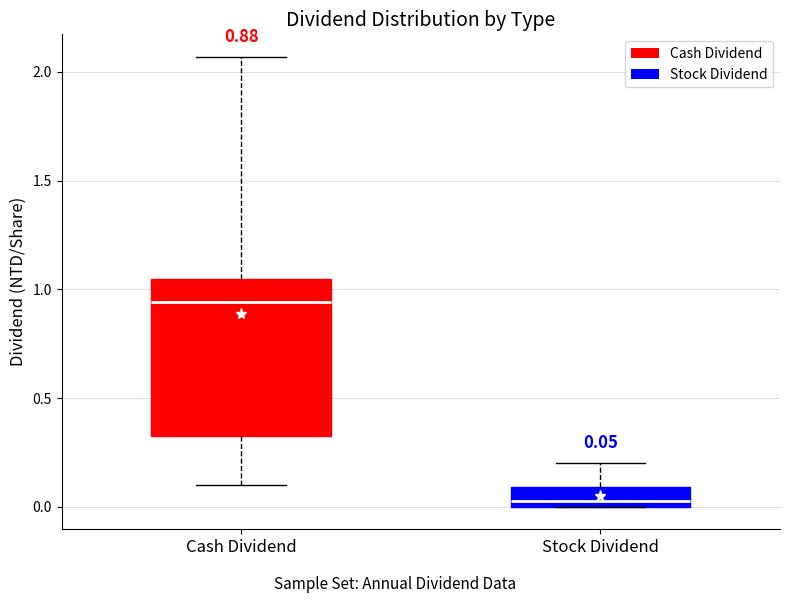

Which box's median line is the highest?

Cash Dividend